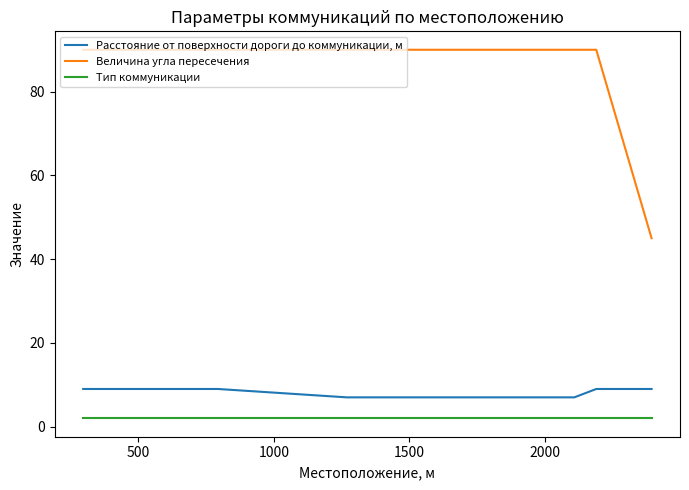

What are all the series names shown in the legend?

Расстояние от поверхности дороги до коммуникации, м, Величина угла пересечения, Тип коммуникации